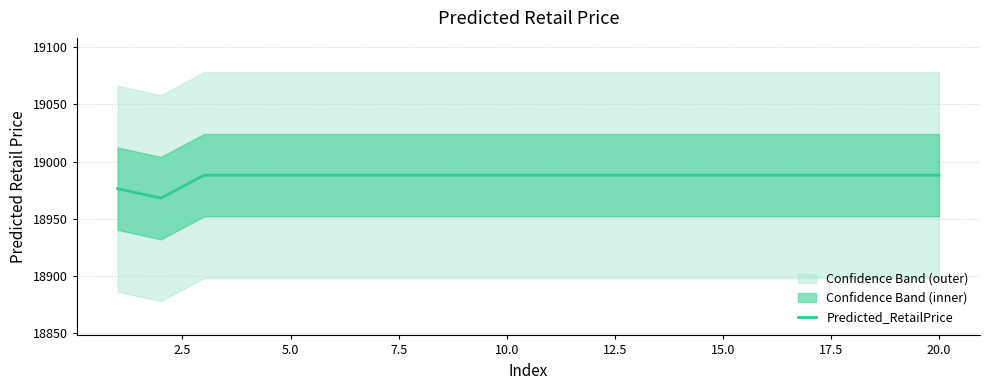

The value of Predicted_RetailPrice at 20.0 is 29510.6. True or false?

False